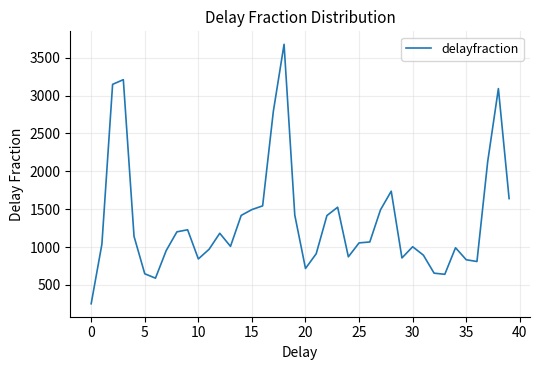

What is the minimum value shown in the chart?

251